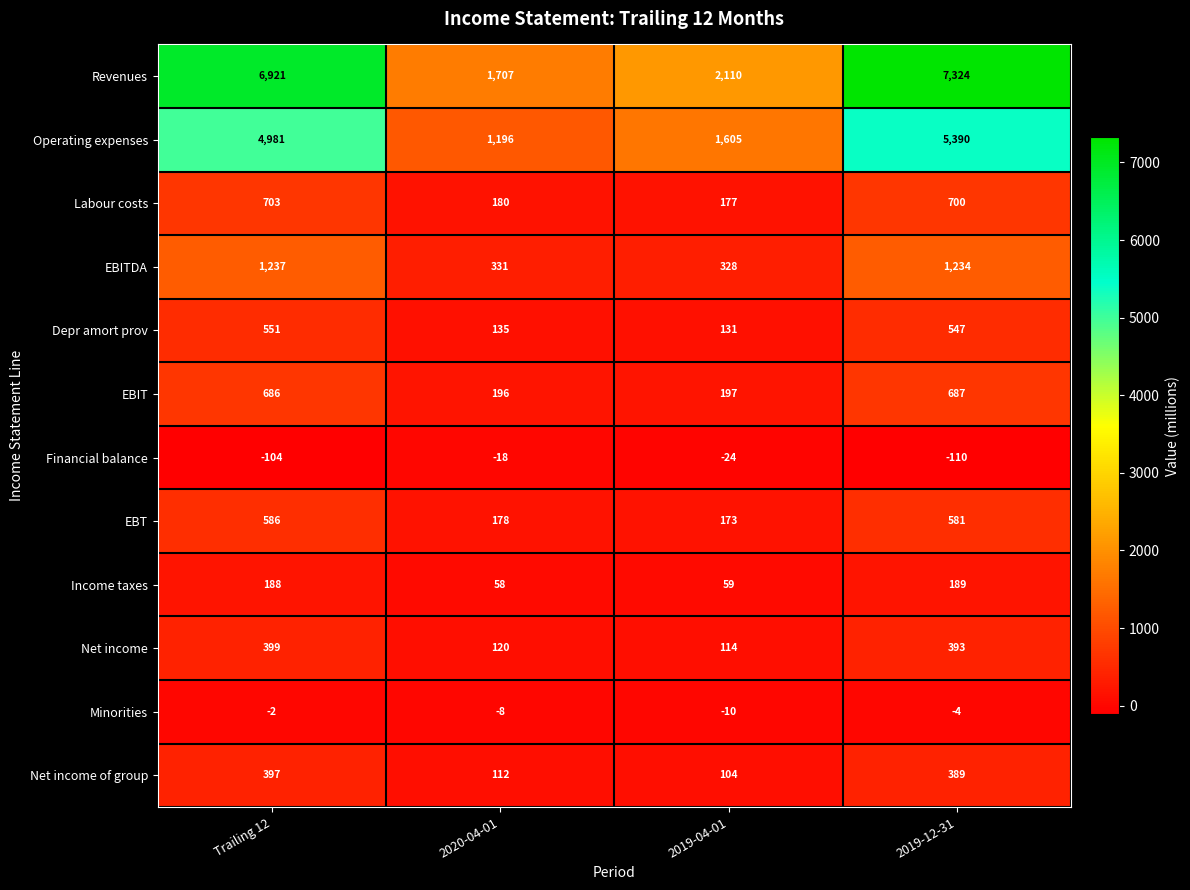

Rank the series at 2019-12-31 from lowest to highest value.

Financial balance, Minorities, Income taxes, Net income of group, Net income, Depr amort prov, EBT, EBIT, Labour costs, EBITDA, Operating expenses, Revenues